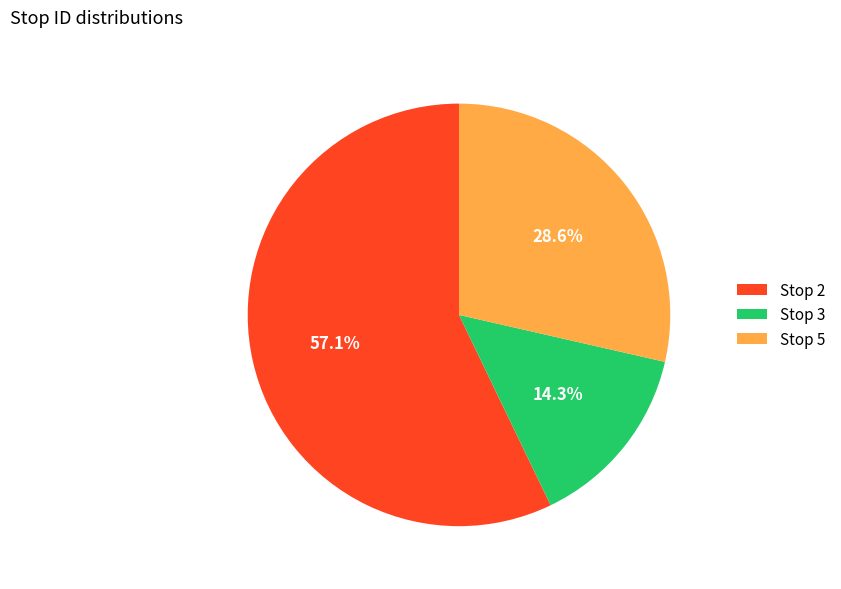

Combined, do Stop 2 and Stop 3 account for over 50%?

Yes